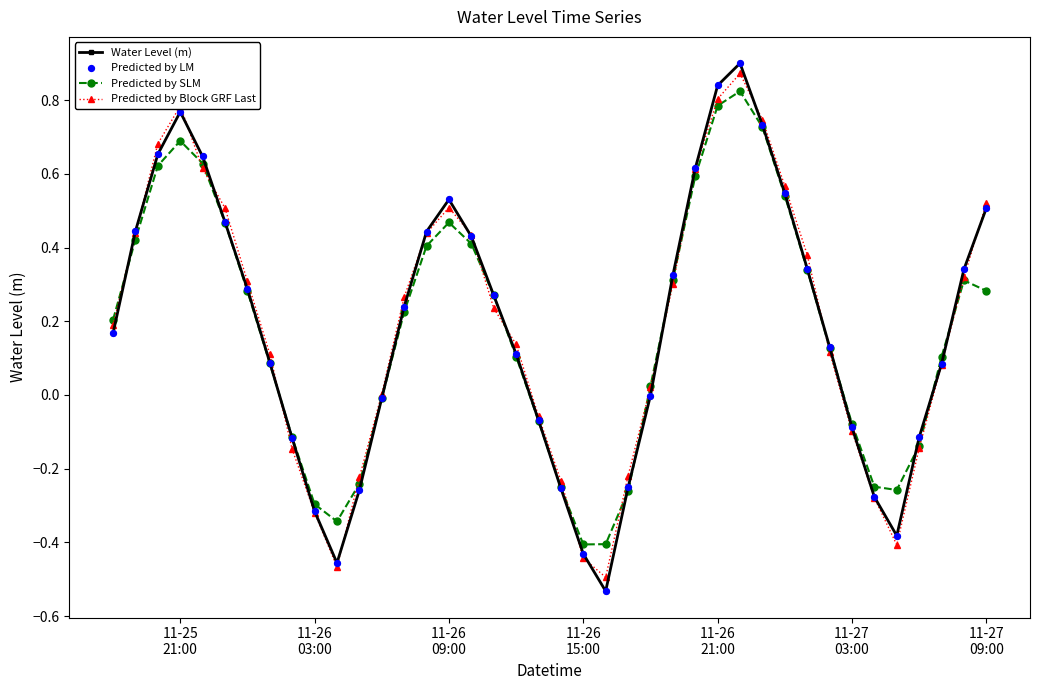

Which series has the widest spread of values?

Water Level (m)